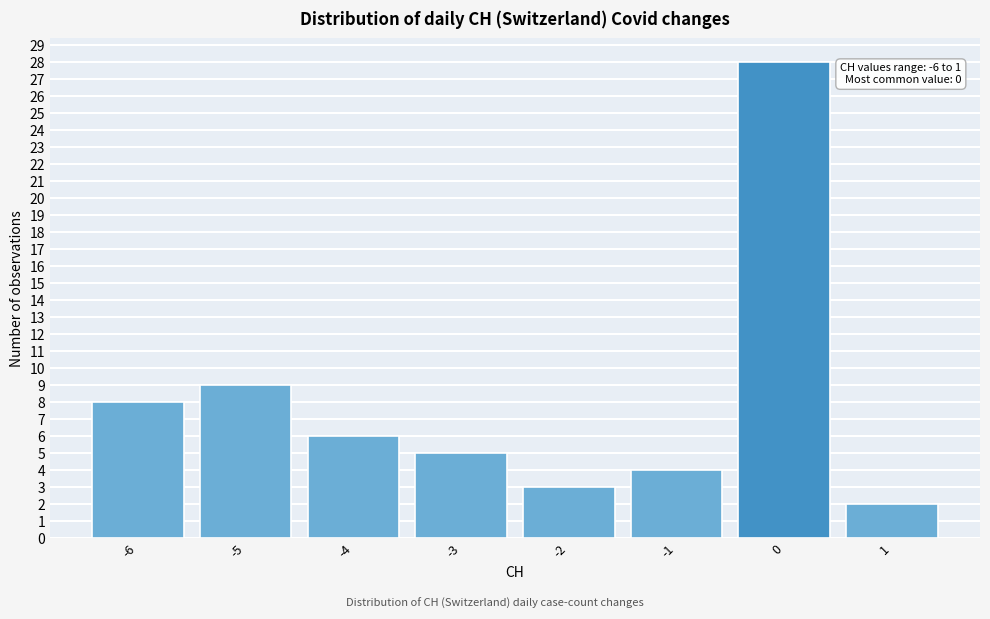

Over which range of the x-axis is the bar tallest?

-0.5 to 0.5